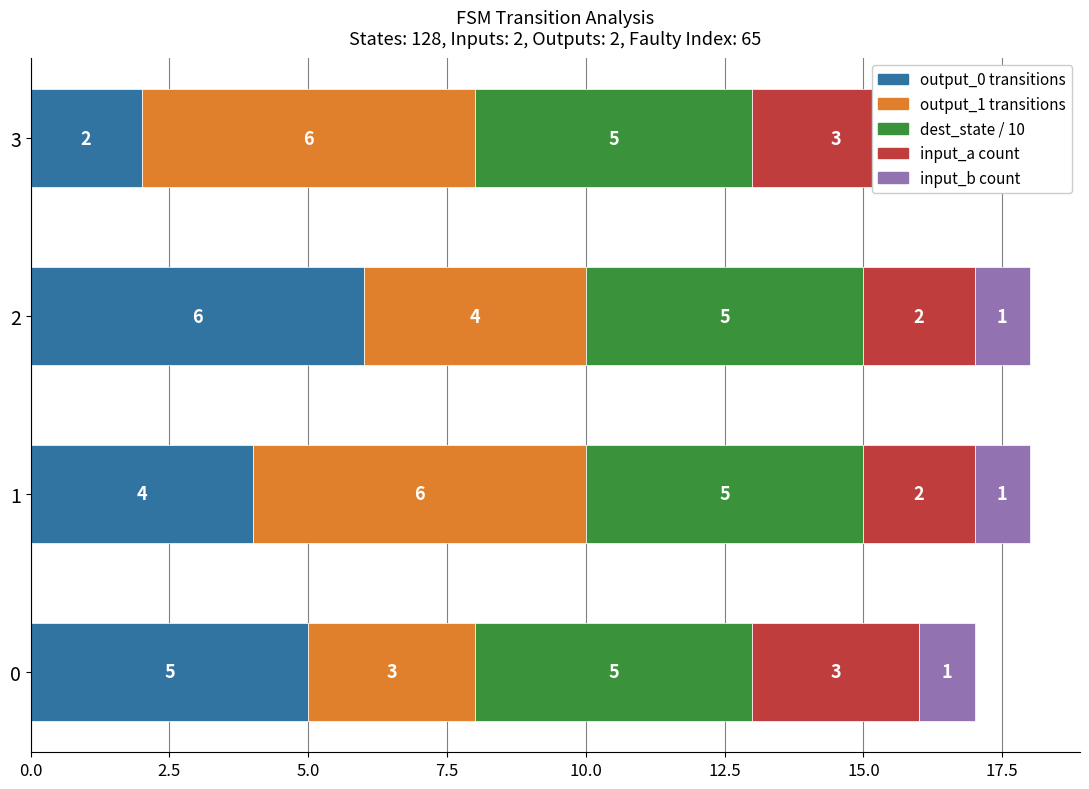

Reading left to right, what are all the values shown in this chart?

output_0 transitions: 5.0	4.0	6.0	2.0
output_1 transitions: 3.0	6.0	4.0	6.0
dest_state / 10: 0.6	0.6	0.6	0.6
input_a count: 3.0	2.0	2.0	3.0
input_b count: 0.6	0.6	0.6	0.6